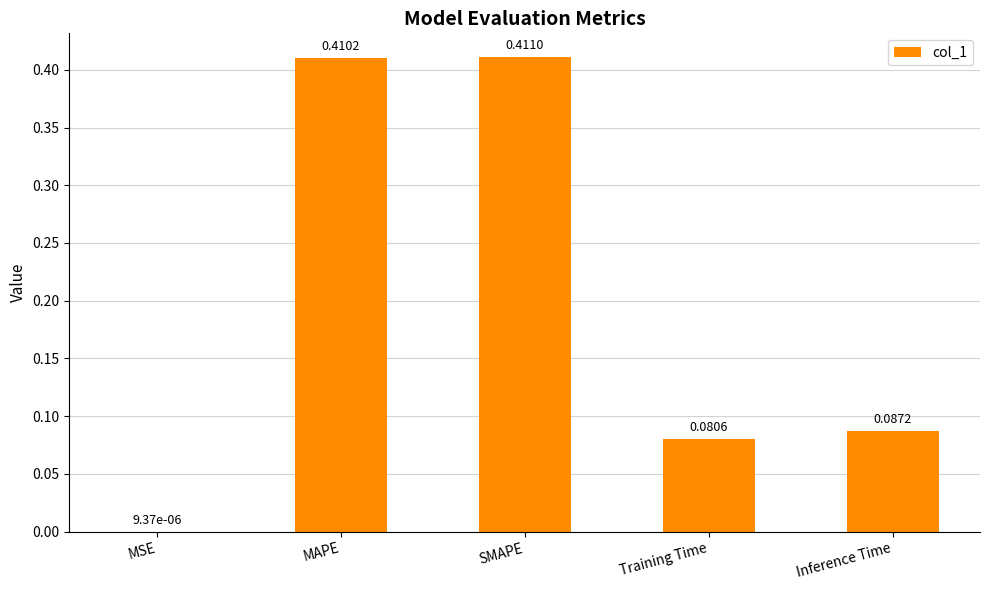

What is the sum of the values at MAPE and Training Time?

0.5